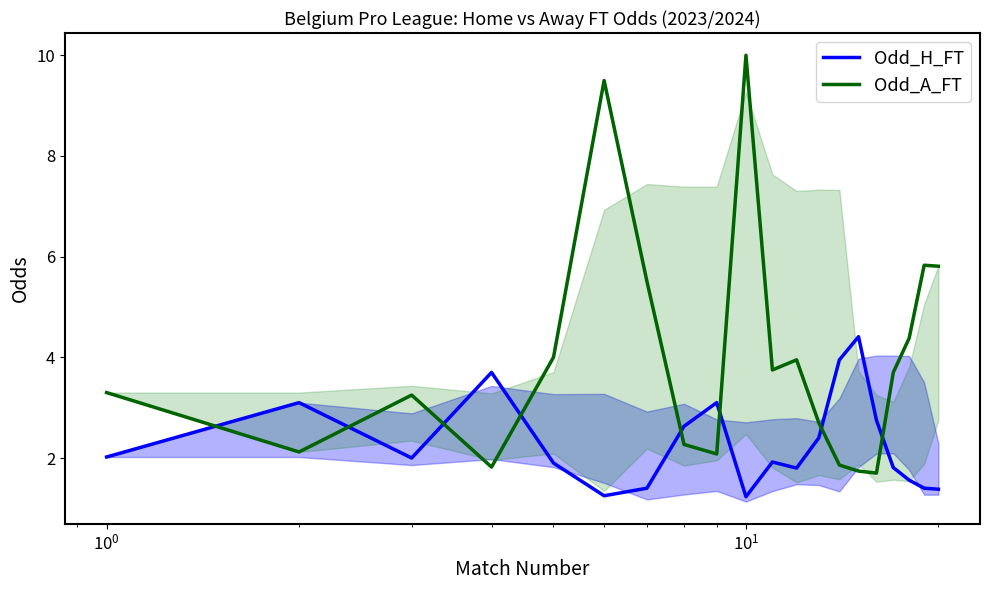

True or false: Odd_A_FT and Odd_H_FT intersect in this chart.

True